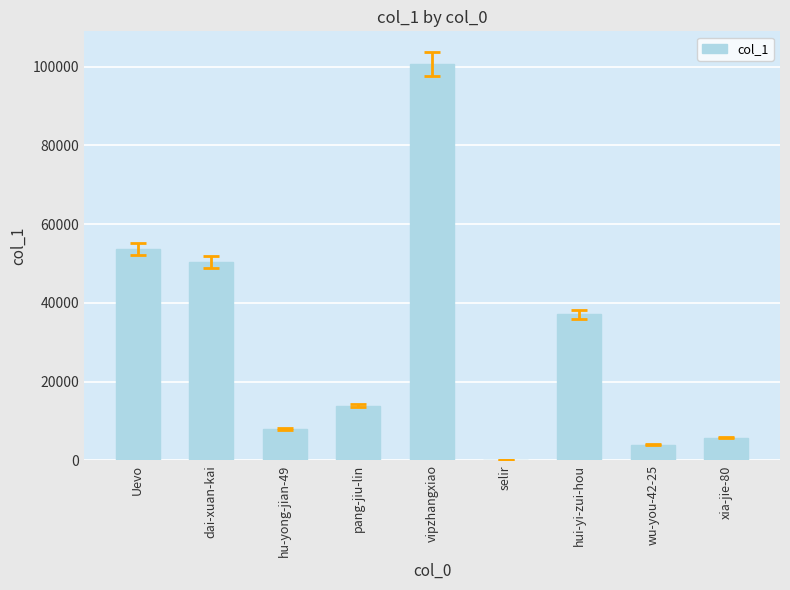

The chart shows a value of 8035 at hu-yong-jian-49. True or false?

True